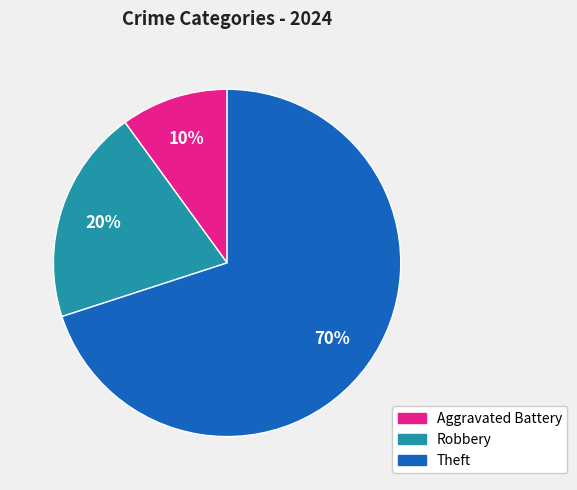

Is there any slice that represents more than half of the pie?

Yes